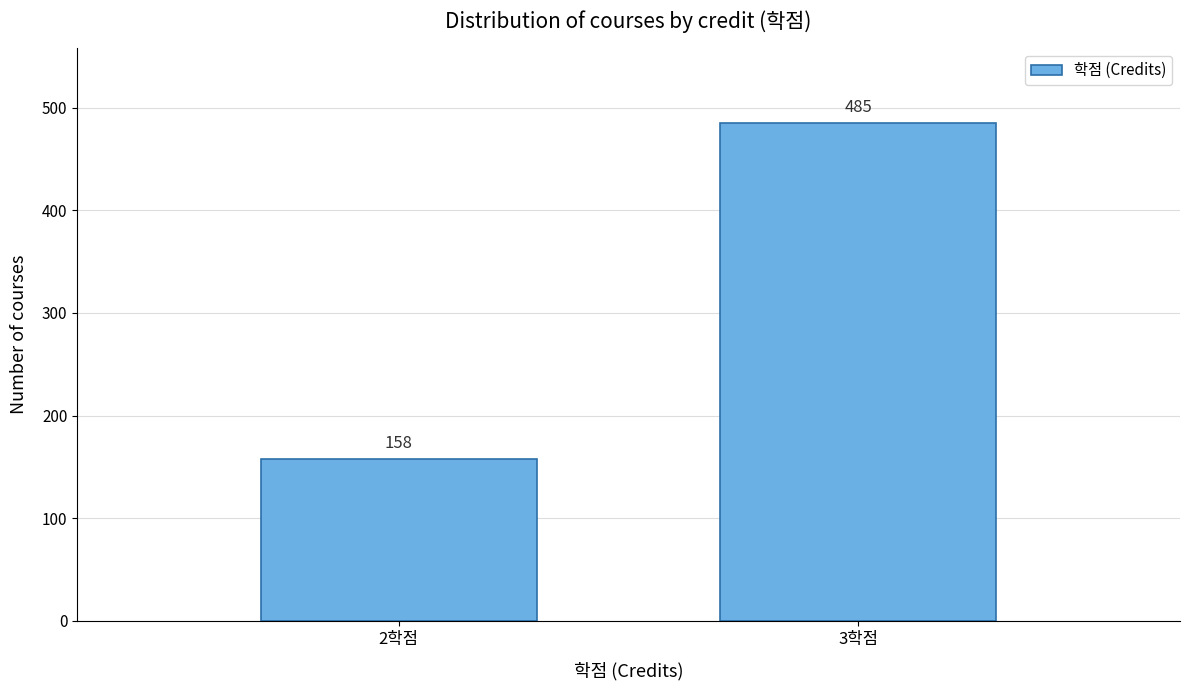

Reading right to left, extract all data points from this chart.

485	158